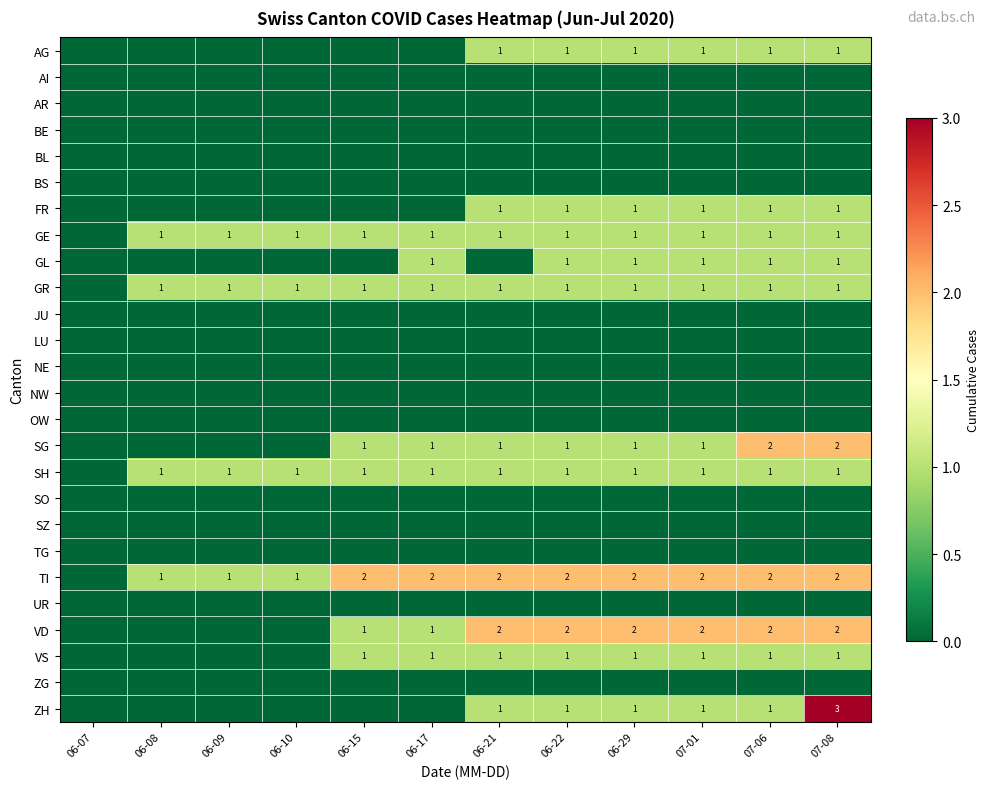

The value of GE at 06-15 is 0. True or false?

False